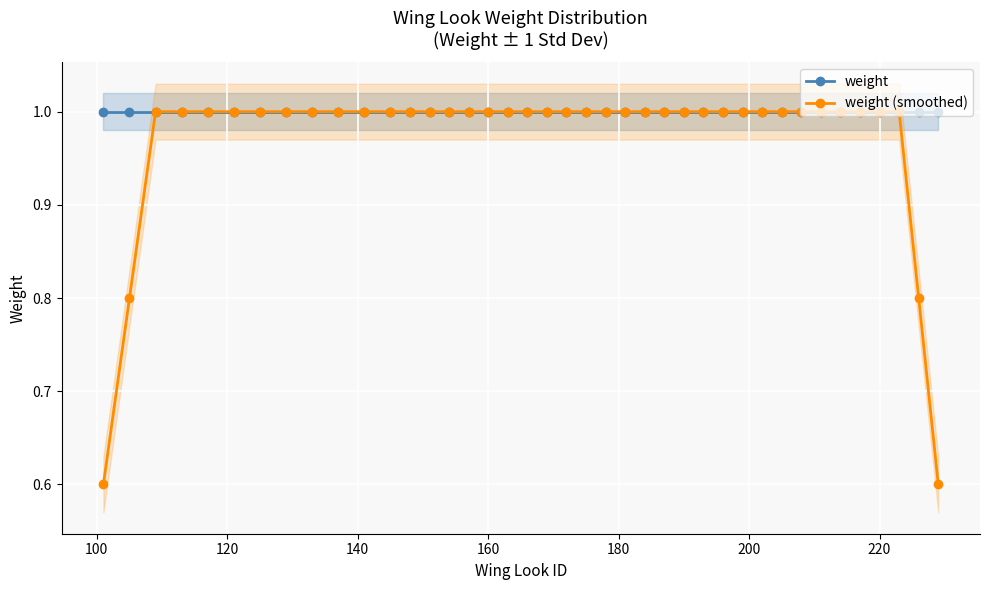

How many lines are shown in the chart?

2